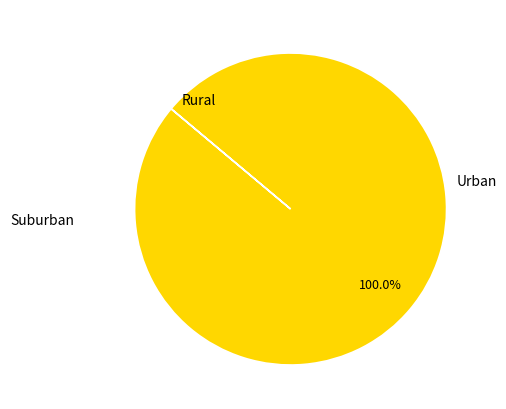

Is there any slice that represents more than half of the pie?

Yes